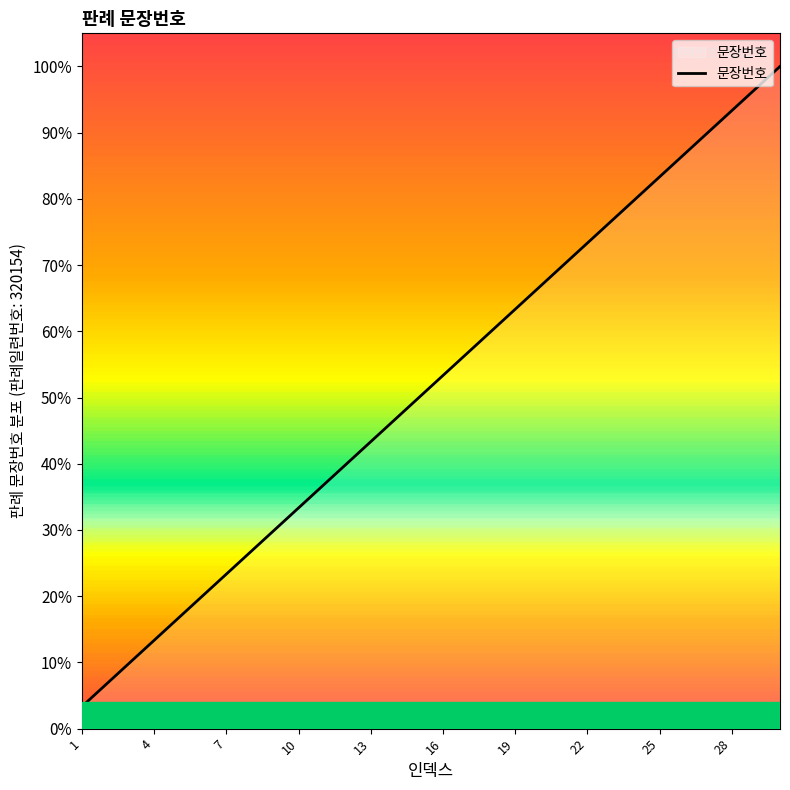

What is the smallest value displayed?

3.3